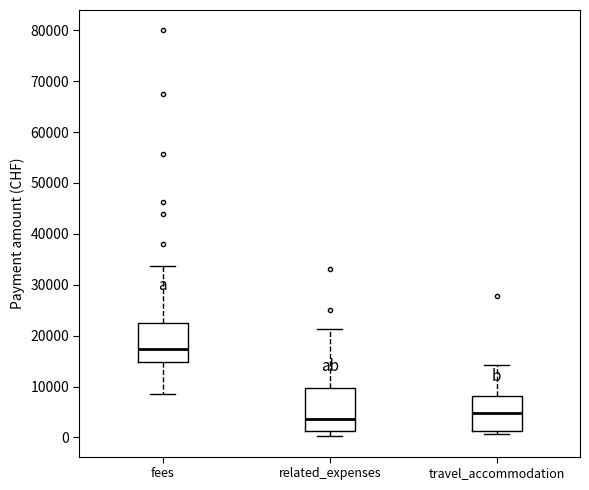

Where does the upper whisker of the box for travel_accommodation end on the y-axis? The values are not printed on the chart, so give them approximately, as read against the axis.

14000